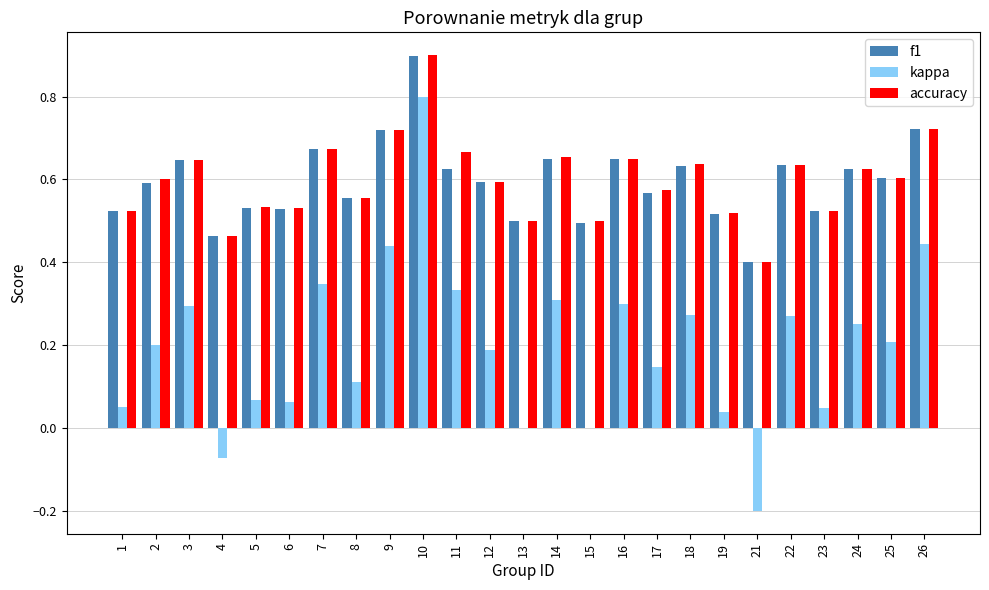

What is the total value across all series at 9?

1.9